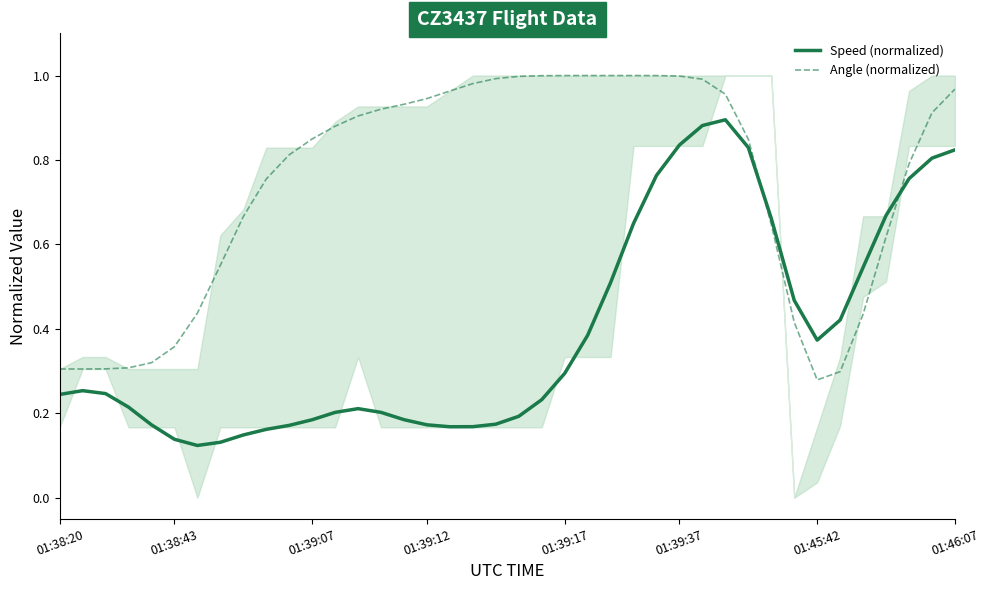

How many distinct data groups are displayed?

2